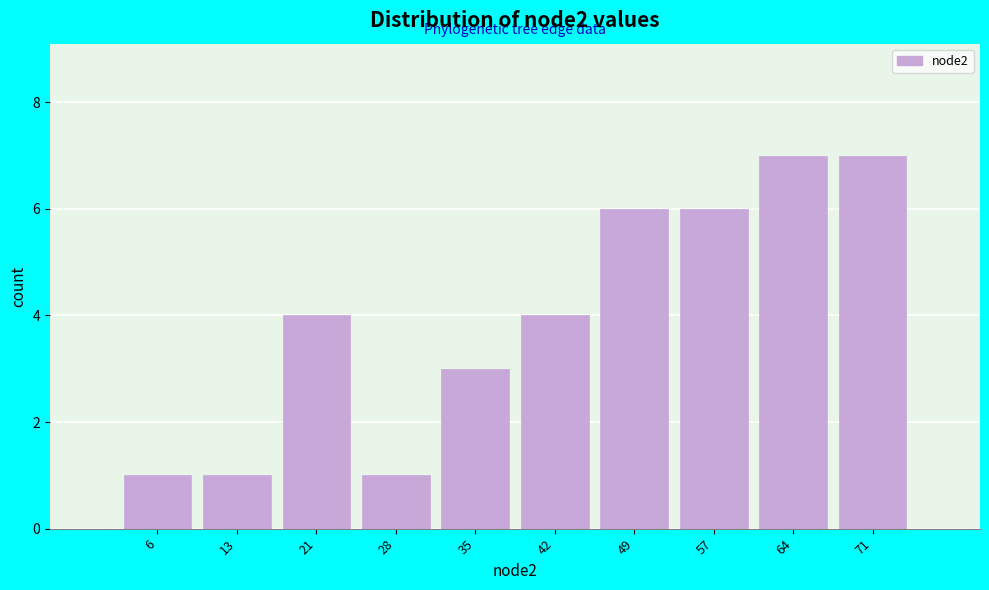

Reading left to right, transcribe this chart: for each bar, give the range it covers on the x-axis and its height. Neither the bar edges nor the heights are printed on the chart, so give them approximately, as read against the axes.

3.0 to 10.2: 1
10.2 to 17.4: 1
17.4 to 24.6: 4
24.6 to 31.8: 1
31.8 to 39.0: 3
39.0 to 46.2: 4
46.2 to 53.4: 6
53.4 to 60.6: 6
60.6 to 67.8: 7
67.8 to 75.0: 7